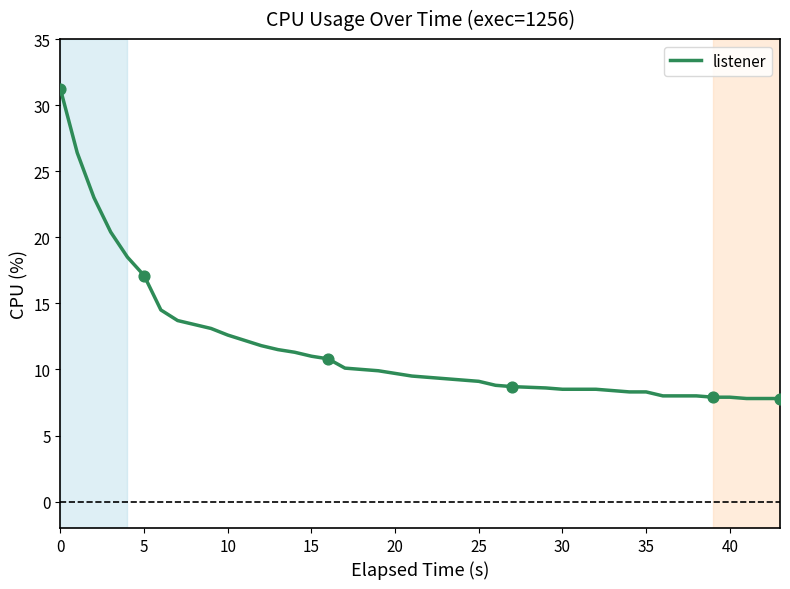

What is the minimum value shown in the chart?

7.8